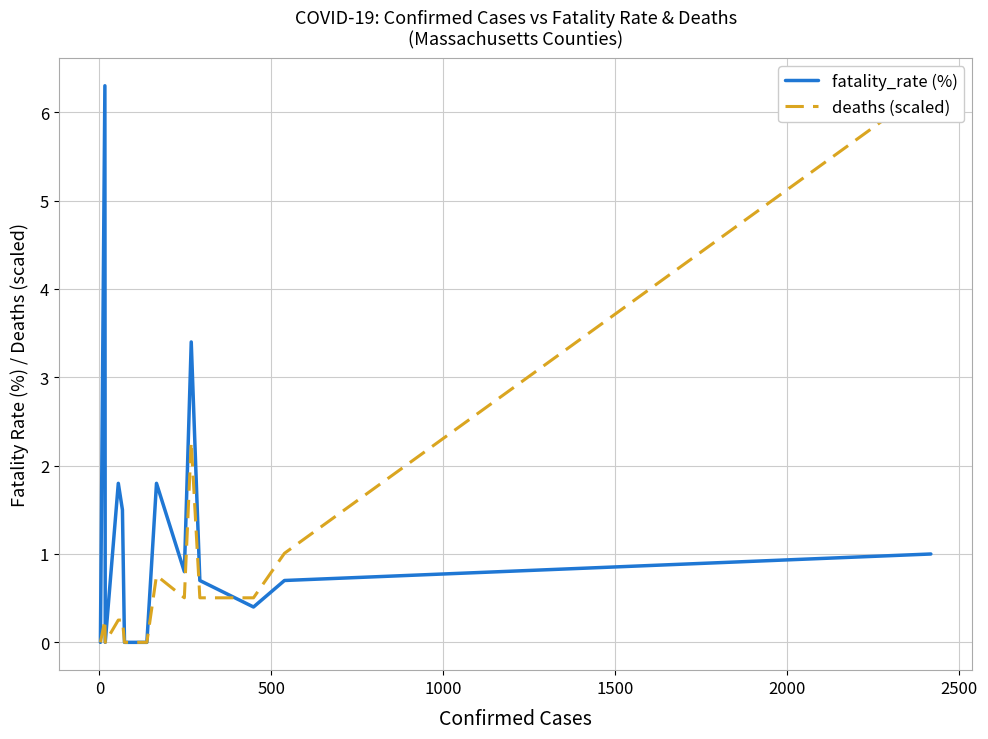

At how many categories does at least one series exceed 1?

7